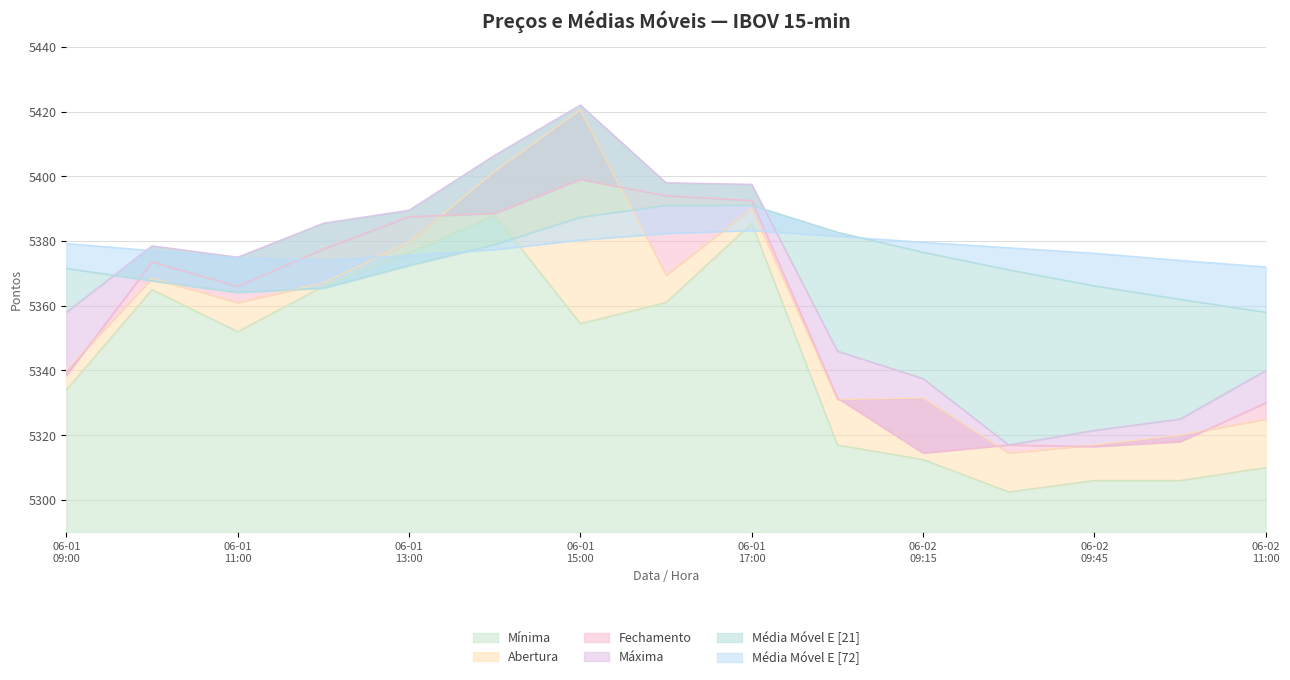

Reading left to right, what are all the values shown in this chart?

Mínima: 5334.0	5365.0	5352.0	5366.0	5376.5	5388.0	5354.5	5361.0	5385.5	5317.0	5312.5	5302.5	5306.0	5306.0	5310.0
Abertura: 5340.0	5368.5	5361.0	5367.0	5379.5	5401.5	5420.5	5369.5	5390.0	5331.0	5331.5	5314.5	5317.0	5320.0	5325.0
Fechamento: 5338.5	5373.5	5366.0	5377.5	5387.5	5388.5	5399.0	5394.0	5392.5	5331.5	5314.5	5317.0	5316.5	5318.0	5330.0
Máxima: 5358.0	5378.5	5375.0	5385.5	5389.5	5406.5	5422.0	5398.0	5397.5	5346.0	5337.5	5317.0	5321.5	5325.0	5340.0
Média Móvel E [21]: 5371.6	5367.7	5364.1	5365.4	5372.4	5378.9	5387.4	5391.0	5391.1	5382.7	5376.5	5371.1	5366.1	5362.0	5358.0
Média Móvel E [72]: 5379.2	5377.0	5374.8	5374.1	5375.5	5377.3	5380.3	5382.3	5383.2	5381.4	5379.6	5377.9	5376.2	5374.0	5372.0